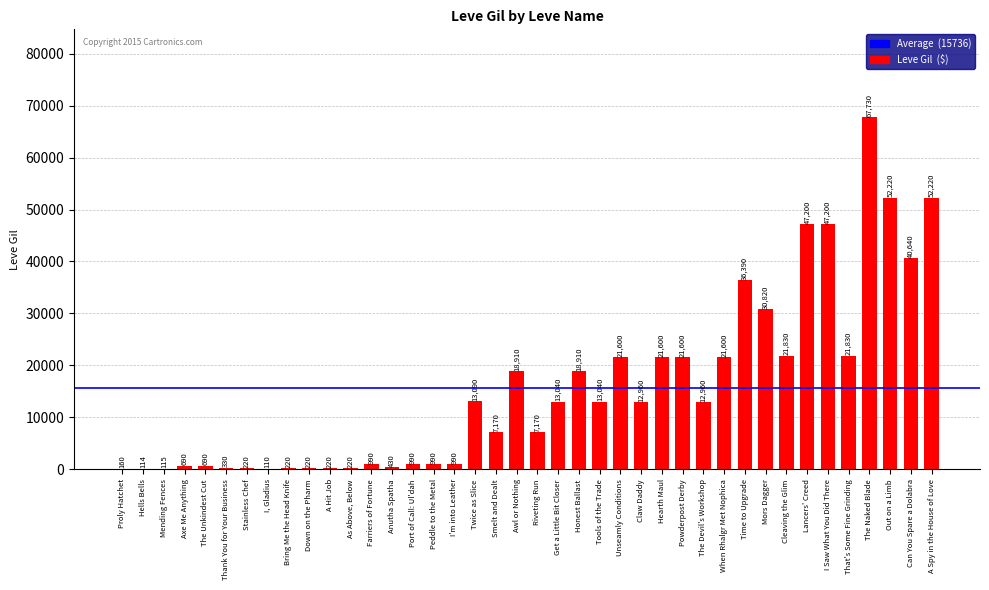

What is the sum of all values?

629429